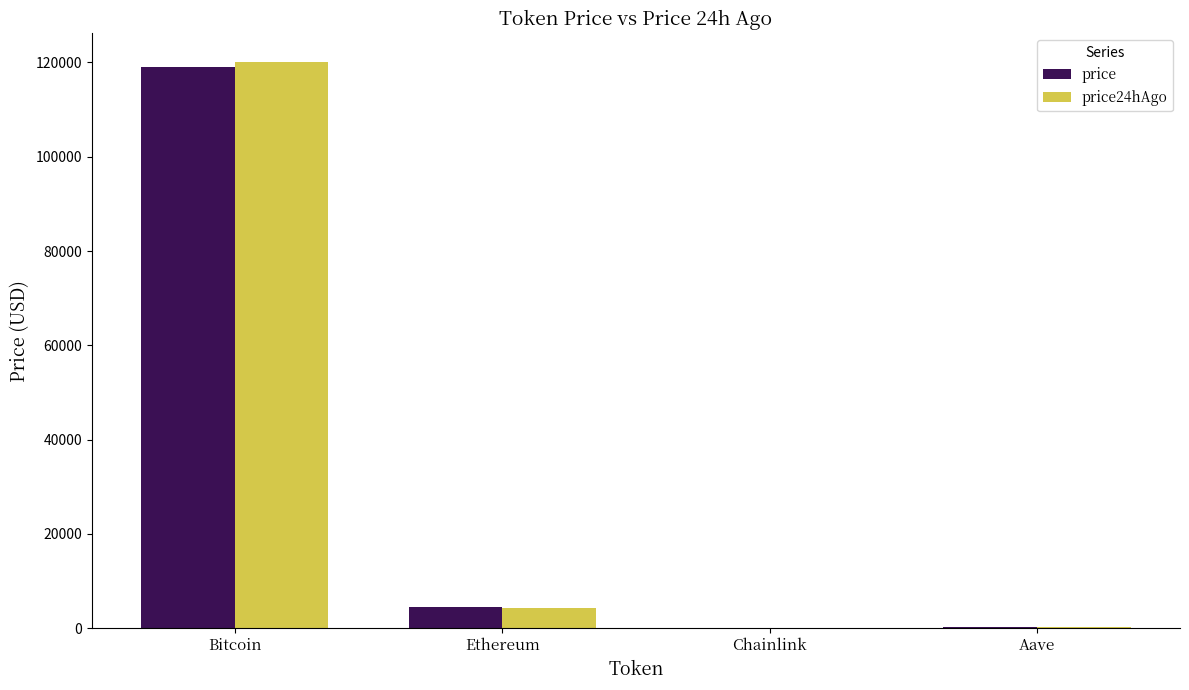

At which category is the sum across all series the highest?

Bitcoin